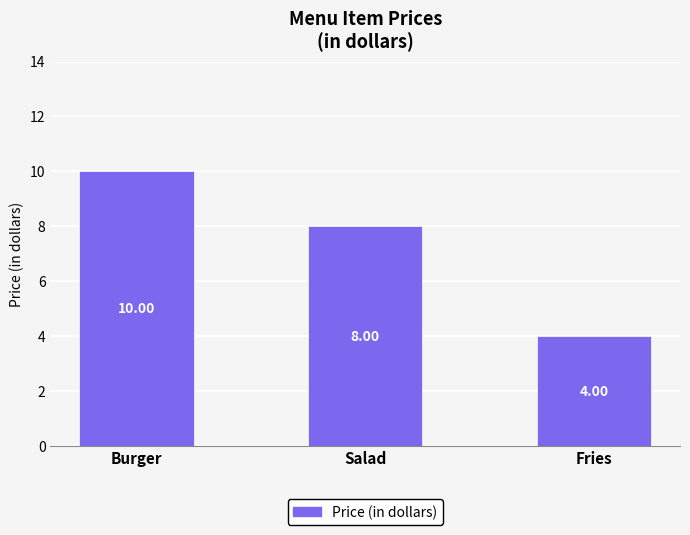

What value does the data have at Fries?

4